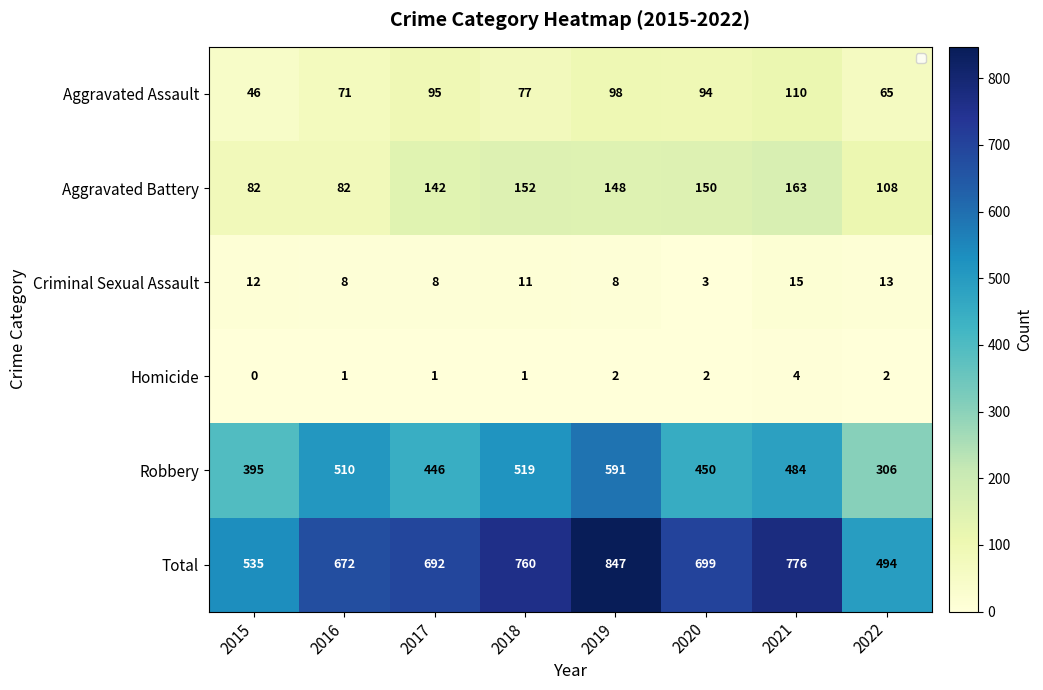

Which category has the highest value across all series?

2019